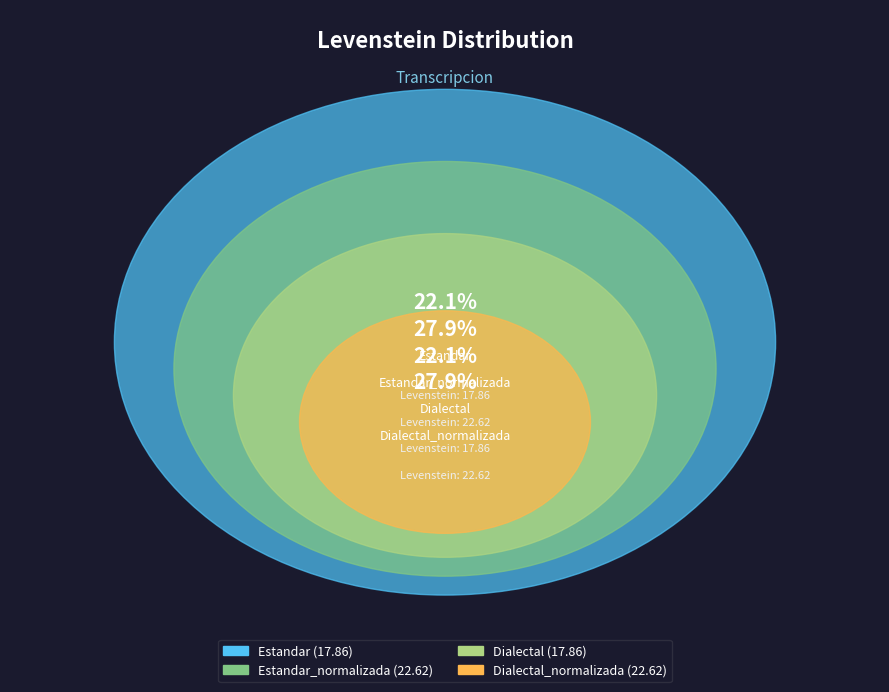

How much of the chart is everything except Estandar?

77.9%